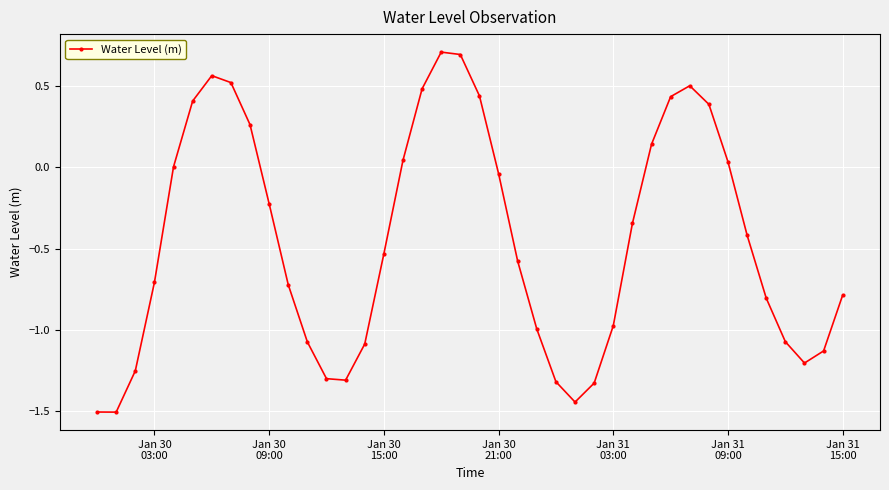

How many lines are shown in the chart?

1